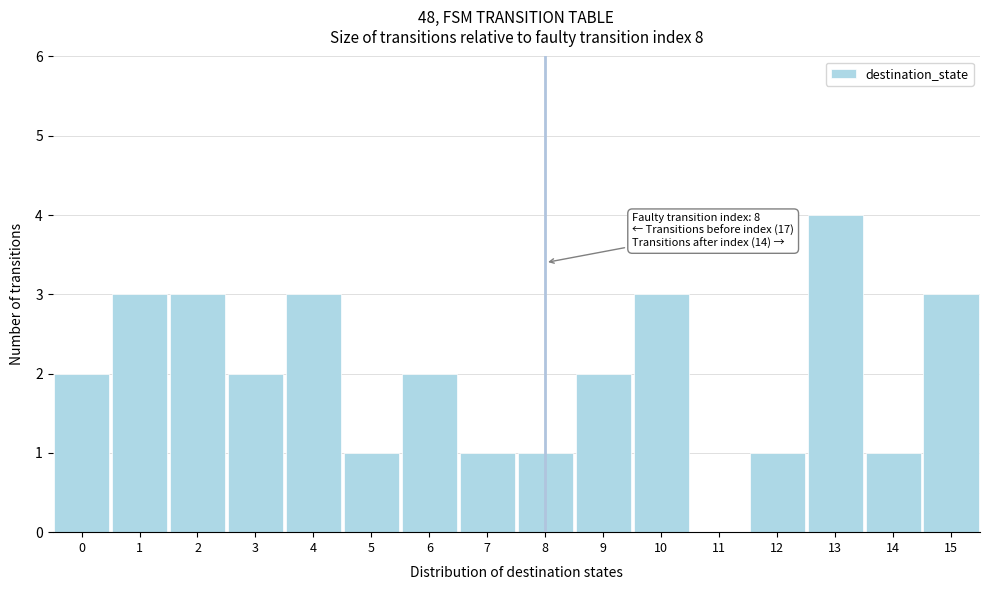

Over which range of the x-axis is the bar tallest?

12.5 to 13.5